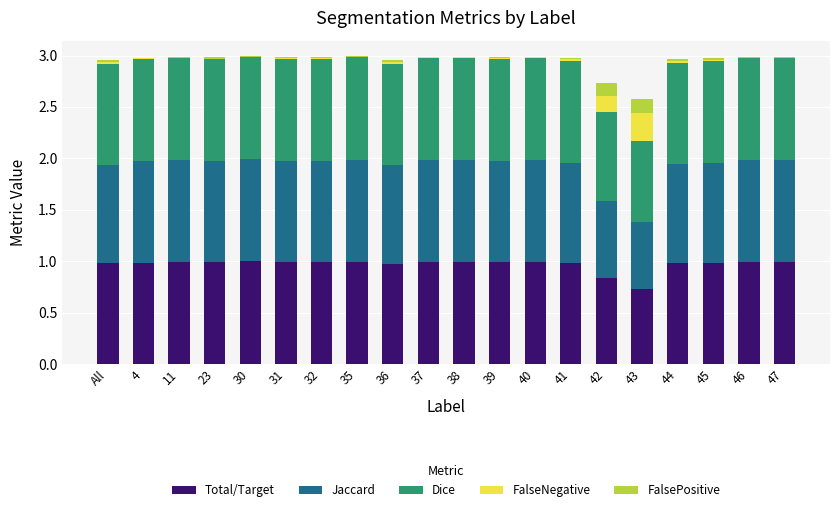

The value of Total/Target at 38 is 1.0. True or false?

True